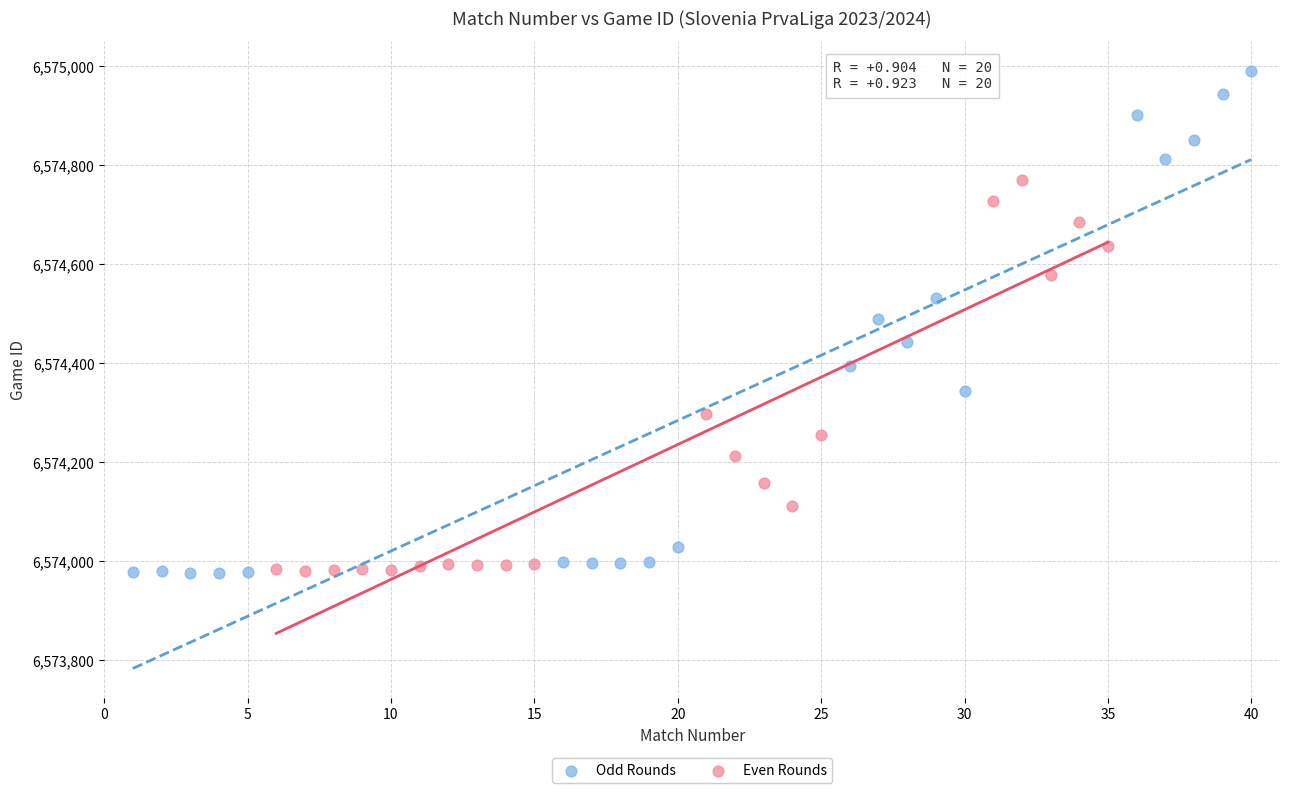

Which series contains the highest Y value?

Odd Rounds